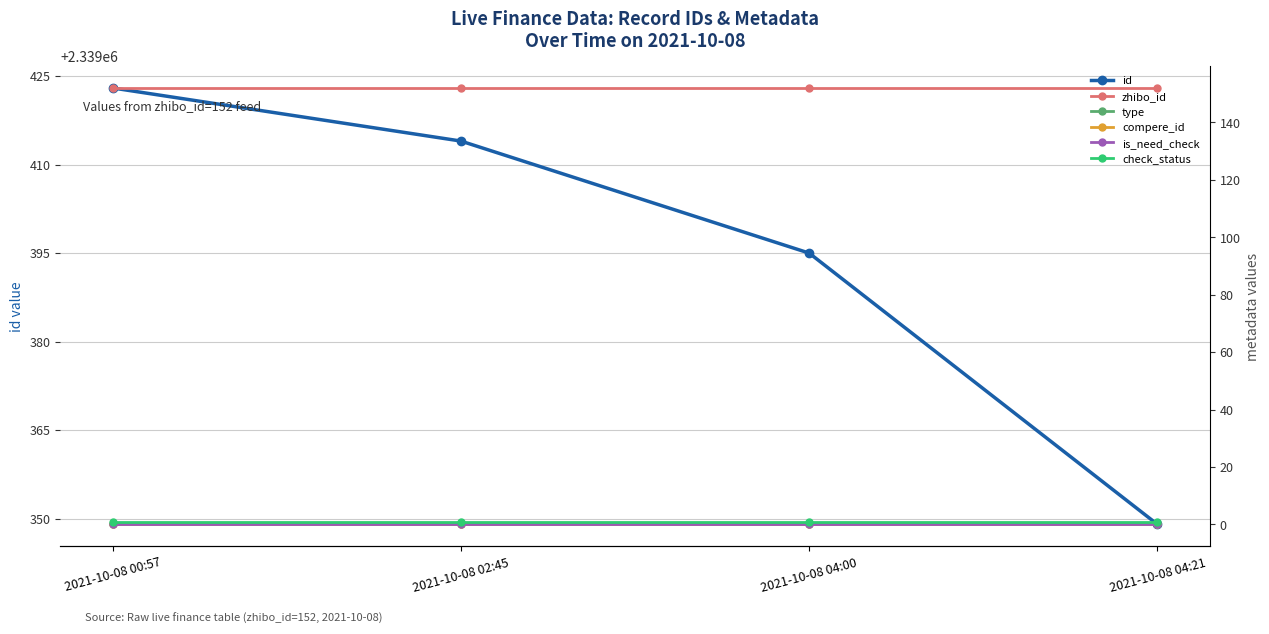

What is the spread (max minus min) of values at 2021-10-08 04:21?

2339349